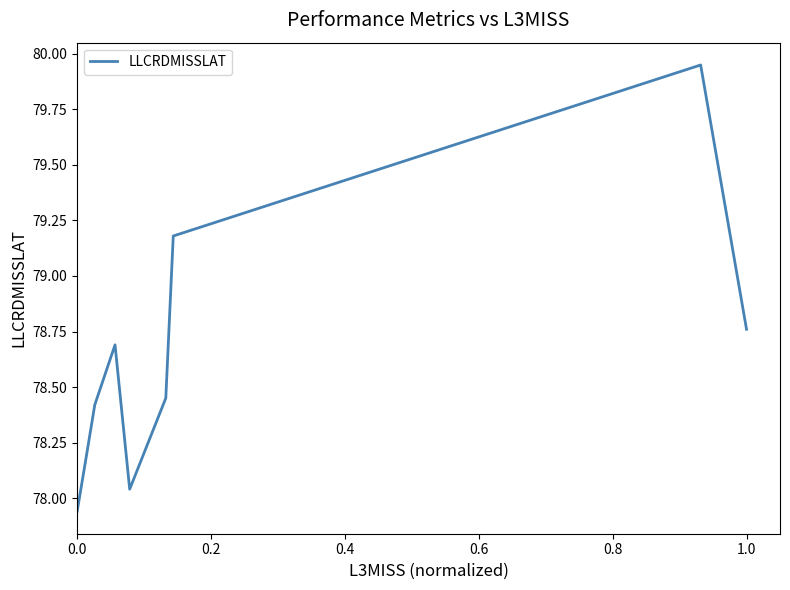

What is the difference between the maximum and minimum values?

2.0